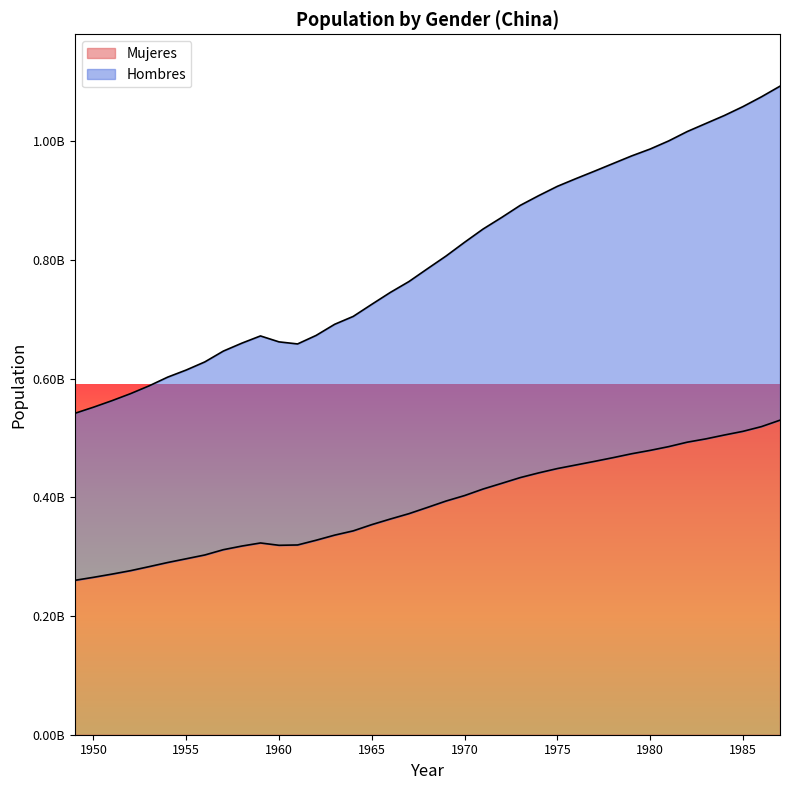

Which series has the largest total across all categories?

Hombres